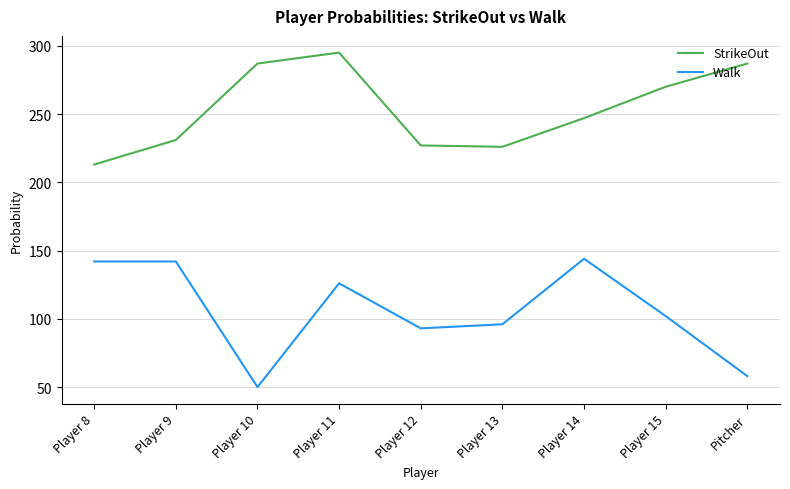

What are all the series names shown in the legend?

StrikeOut, Walk